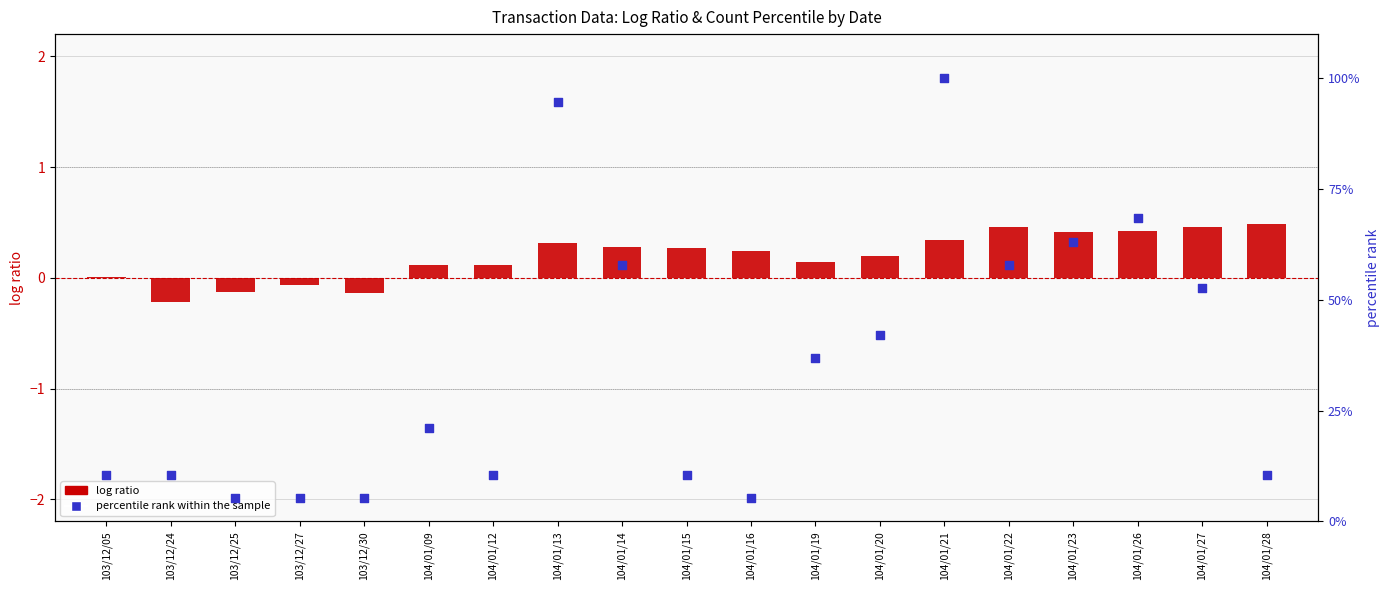

Which series has the largest total across all categories?

percentile rank within the sample